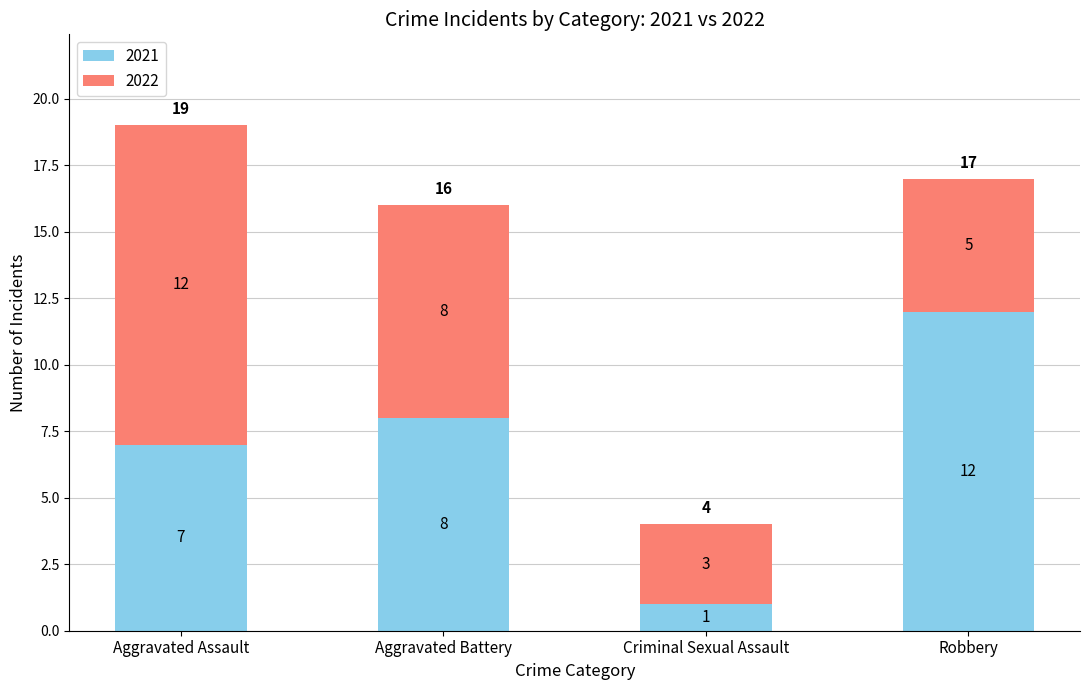

Reading left to right, transcribe the values for 2021.

7	8	1	12